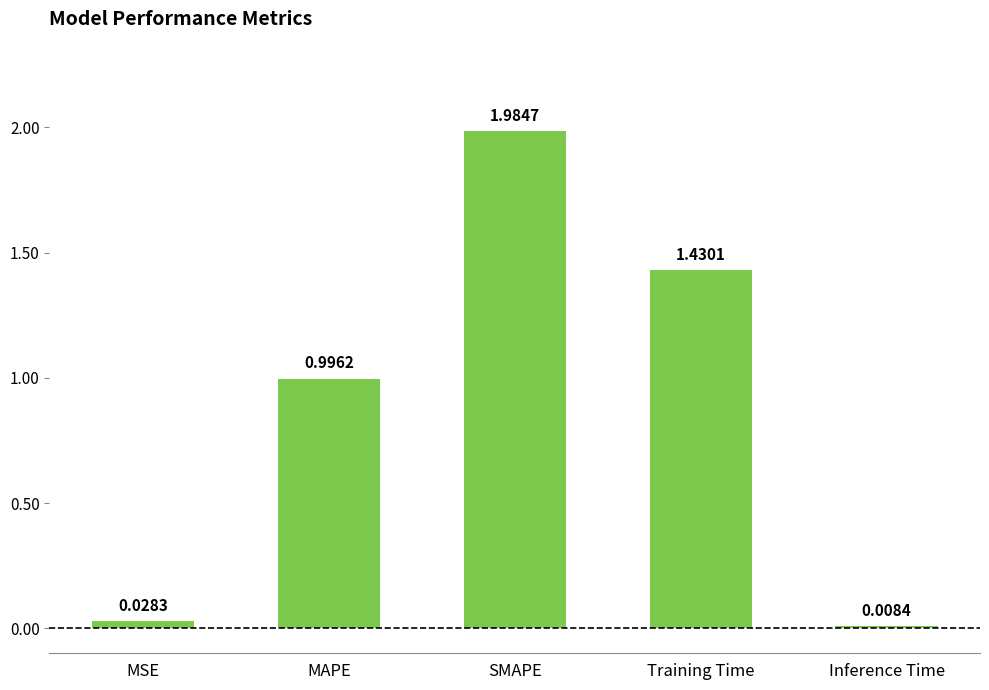

What is the sum of the values at Training Time and MSE?

1.5